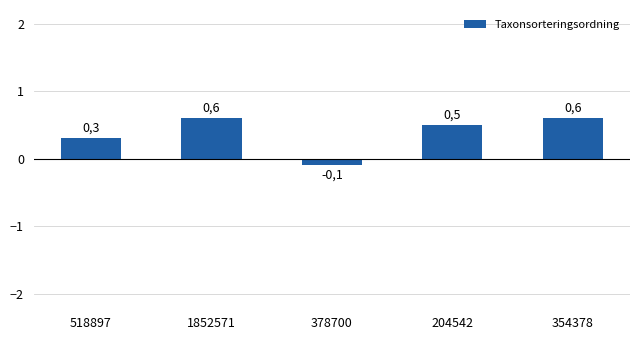

Where does the data first go above 0?

518897